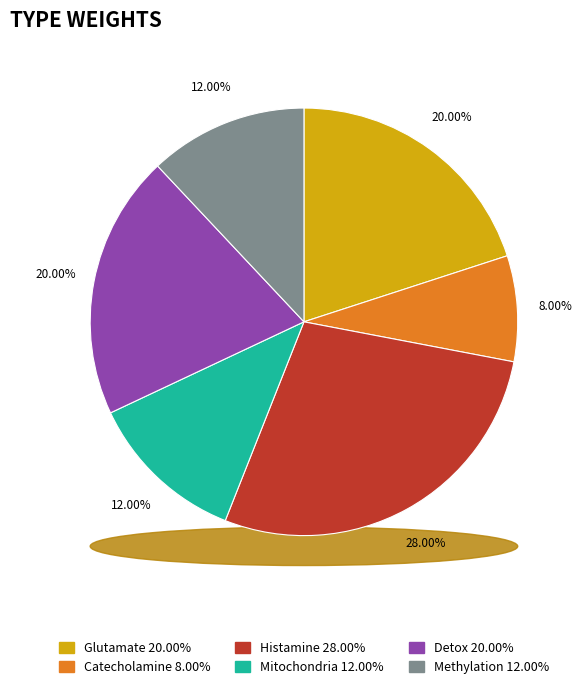

To the nearest percent, what is the difference between the largest and smallest slice percentages?

20%